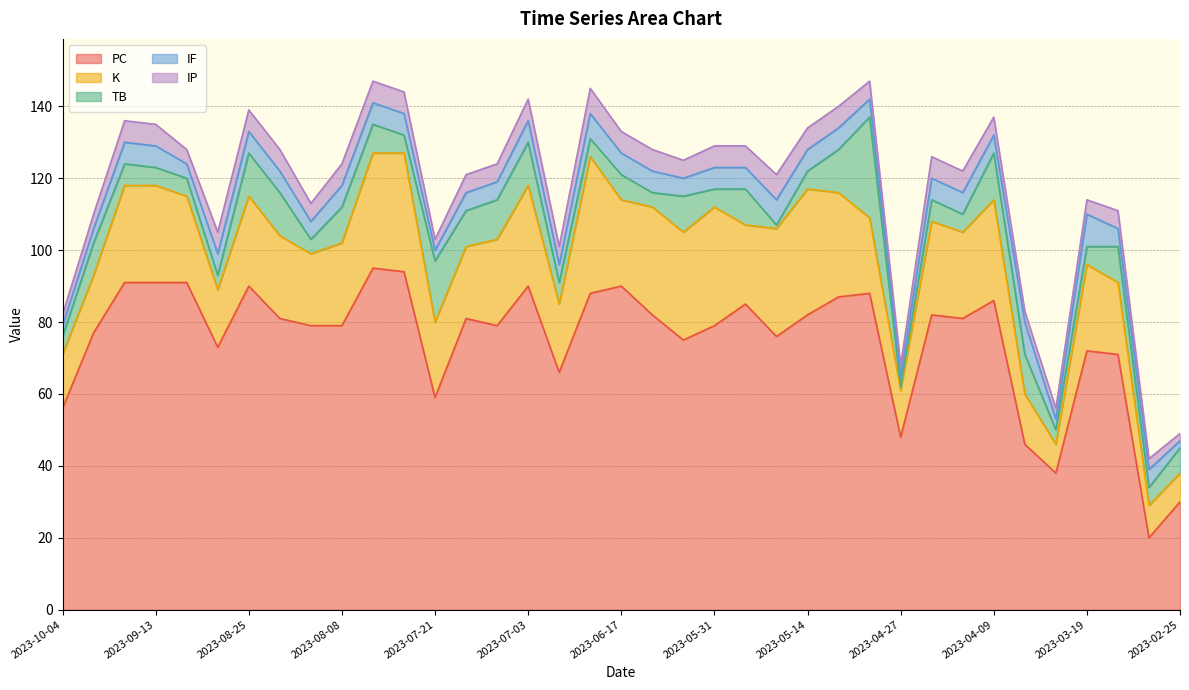

Does the chart display data point markers on the line(s)?

No